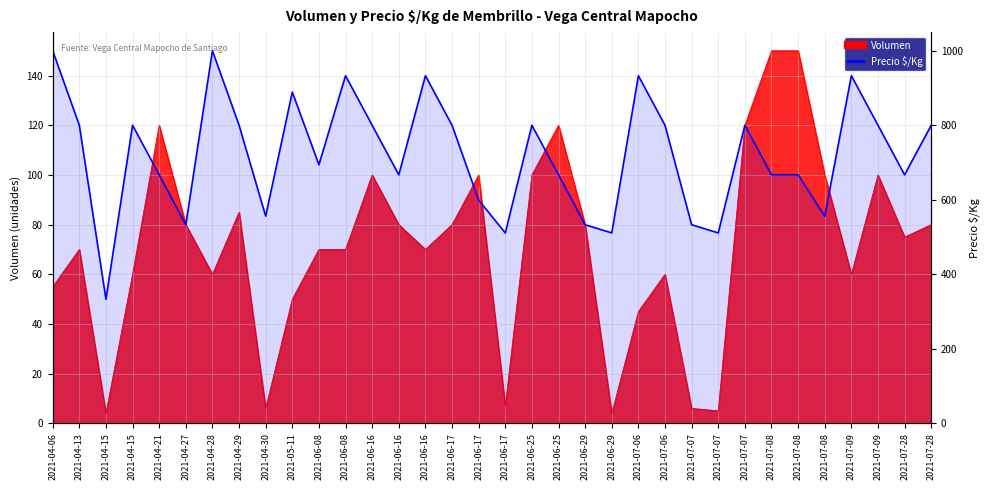

Where is the first local minimum?

2021-04-15